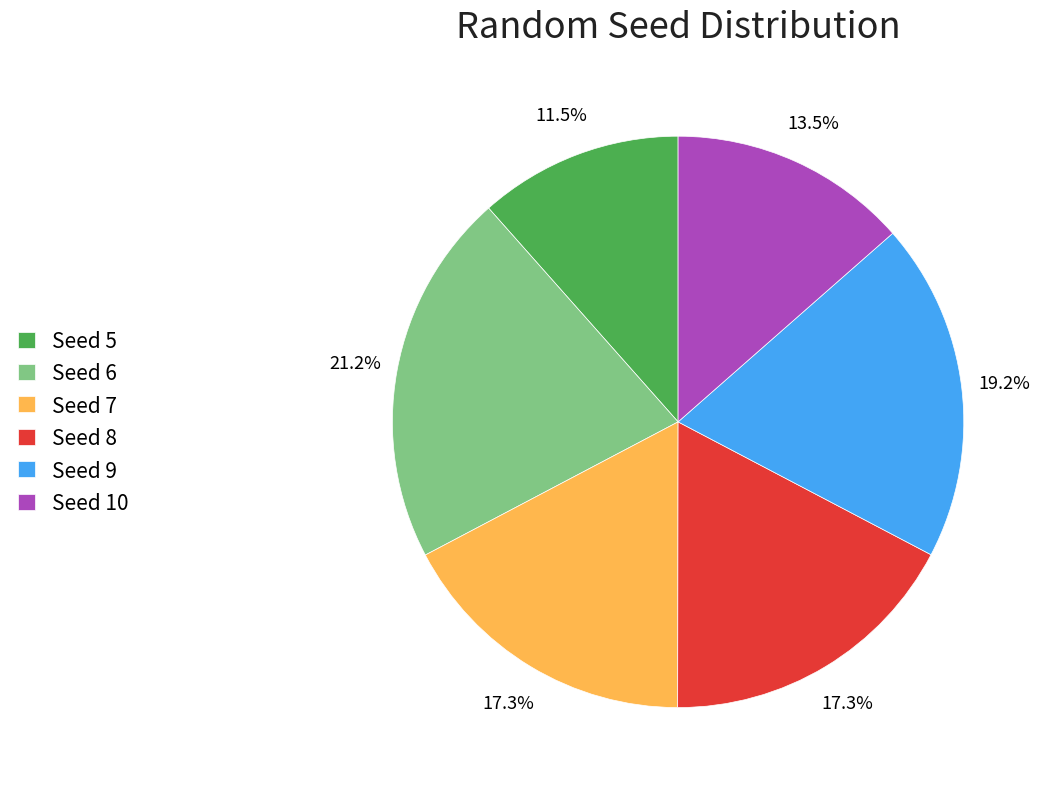

What is the ratio of the value at Seed 7 to the value at Seed 5?

1.5